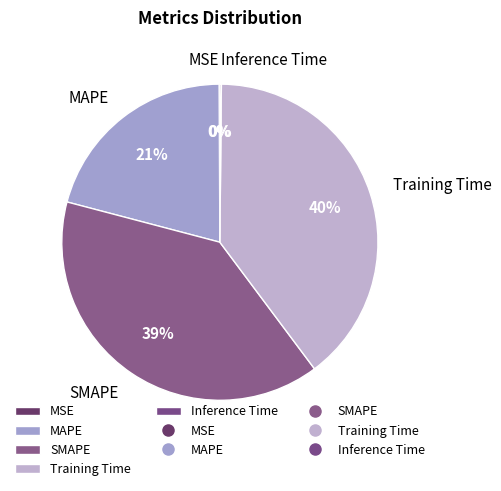

The MAPE slice represents 35% of the pie. True or false?

False